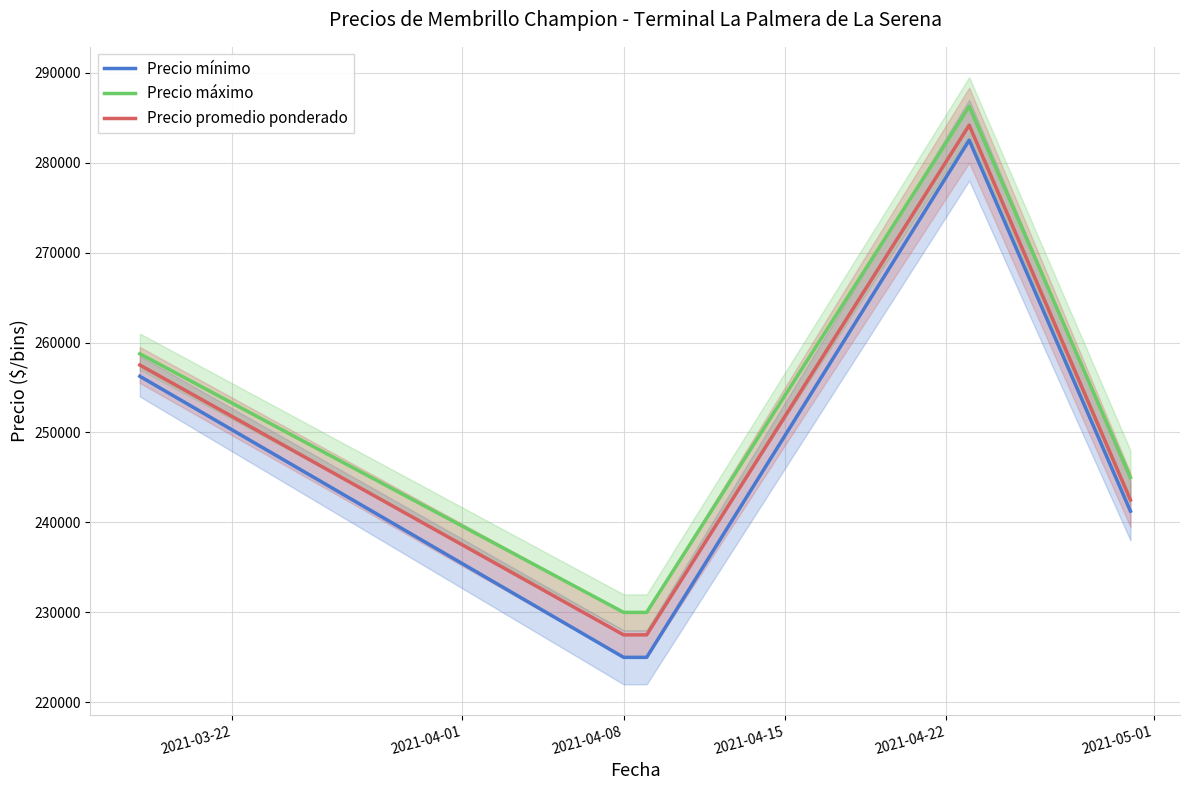

What are all the series names shown in the legend?

Precio mínimo, Precio máximo, Precio promedio ponderado